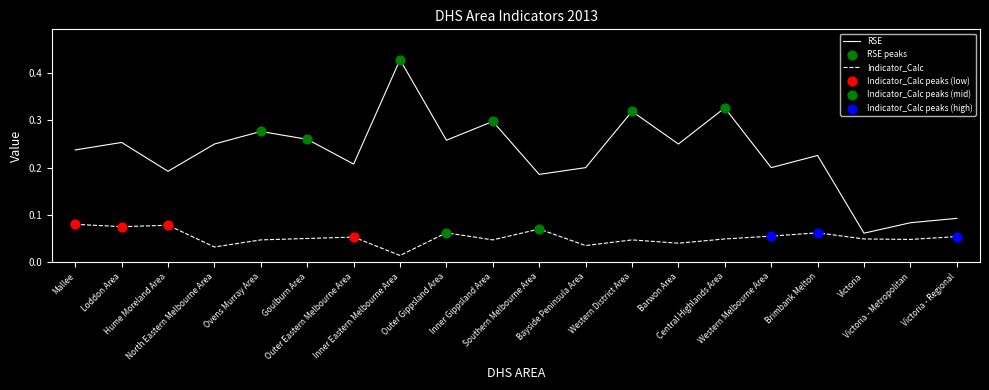

Which series has the largest total across all categories?

RSE